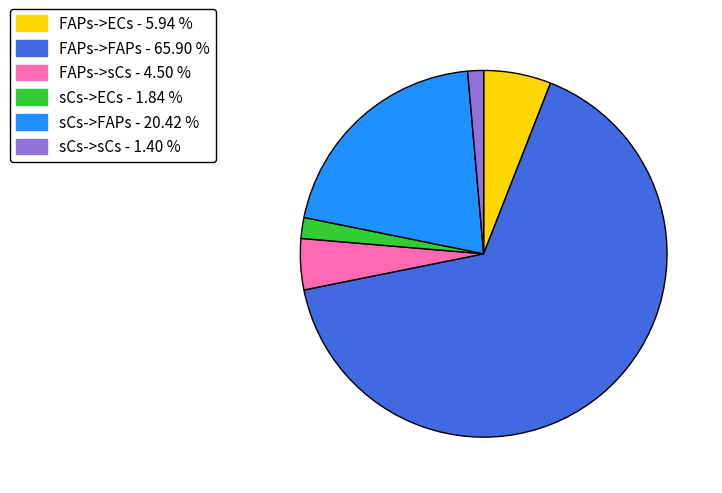

Combined, do sCs->ECs - 1.84 % and sCs->sCs - 1.40 % account for over 50%?

No